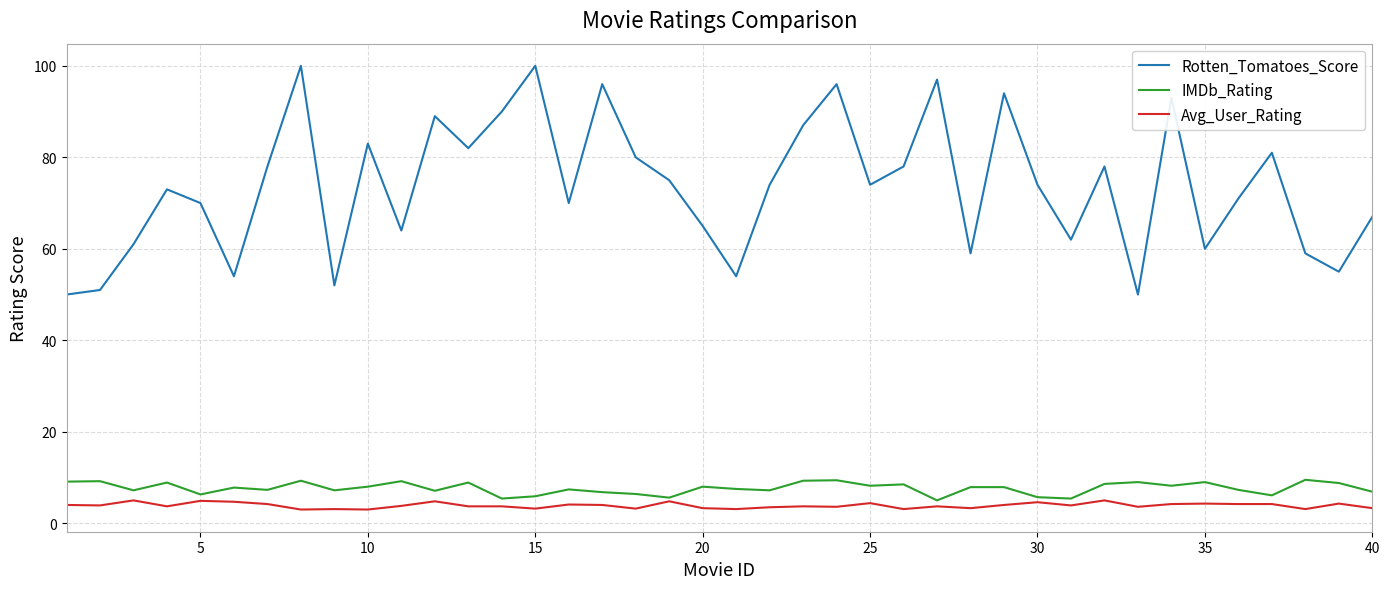

Does the chart have visible grid lines?

Yes